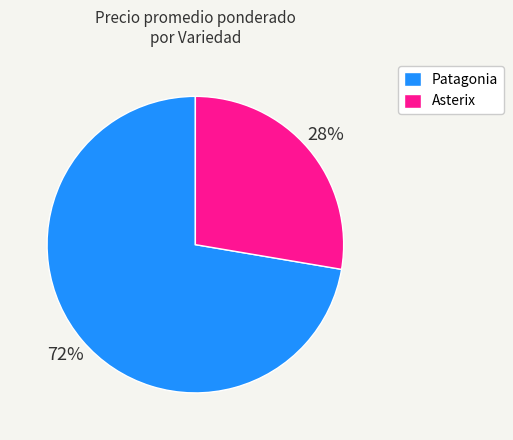

Which category has the biggest portion of the pie?

Patagonia